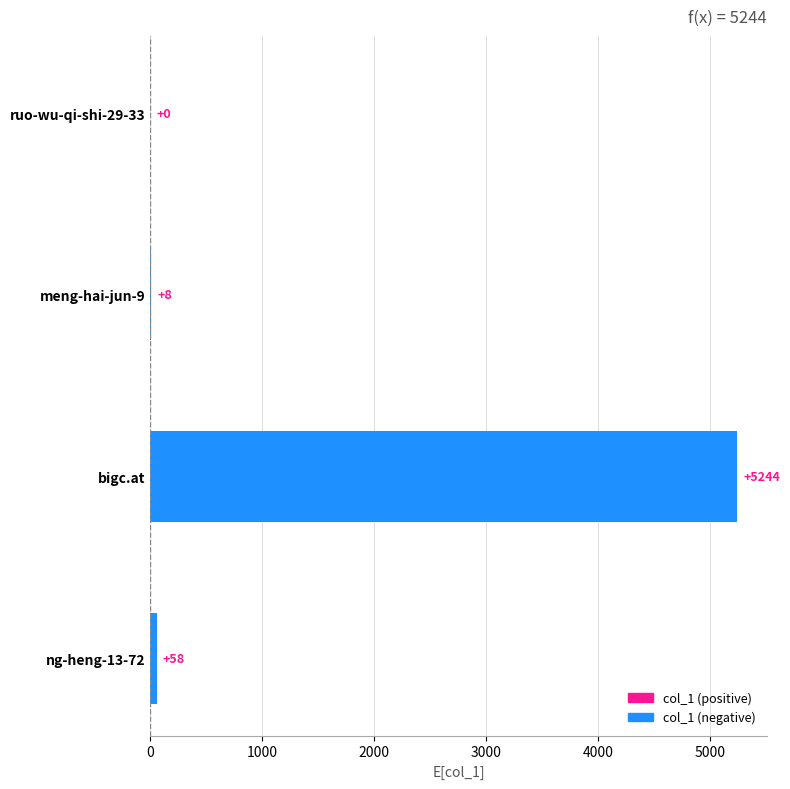

Reading top to bottom, transcribe all the data shown in this chart.

ruo-wu-qi-shi-29-33=0	meng-hai-jun-9=8	bigc.at=5244	ng-heng-13-72=58